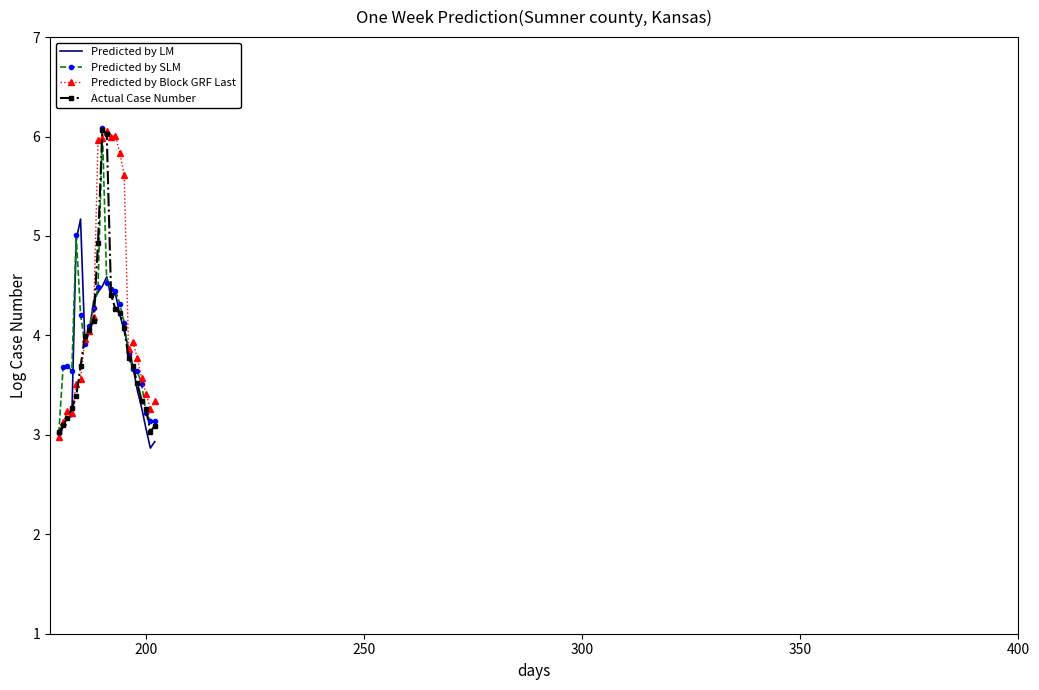

What is the maximum value shown in the chart?

6.1